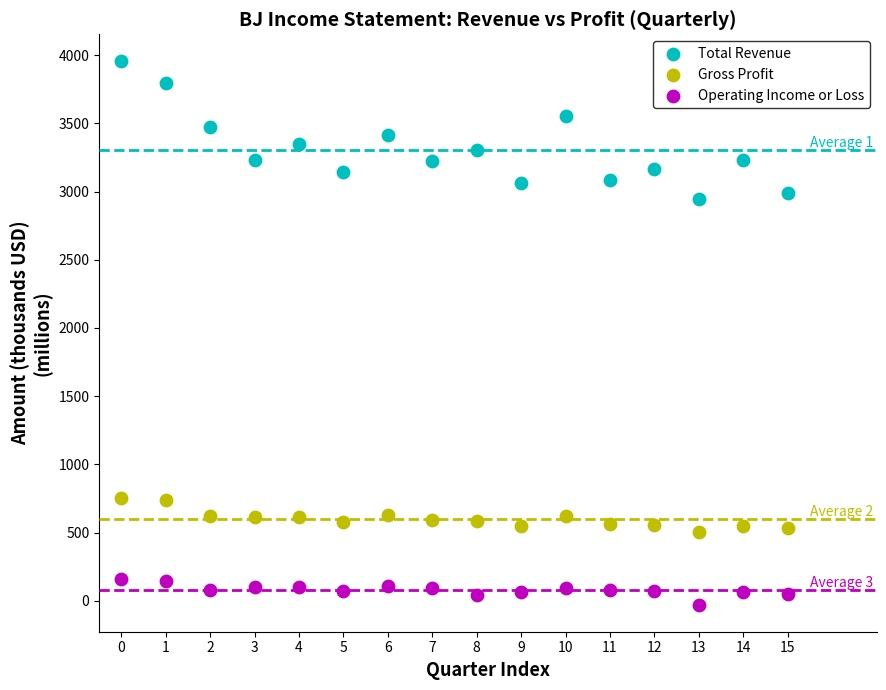

Which series reaches the maximum Y coordinate?

Total Revenue